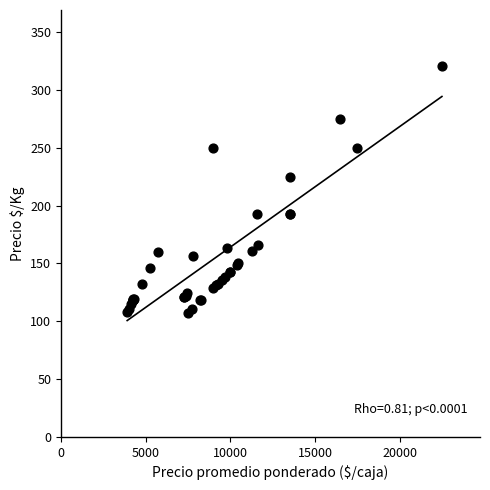

What Y value in the scatter plot is closest to 214?

225